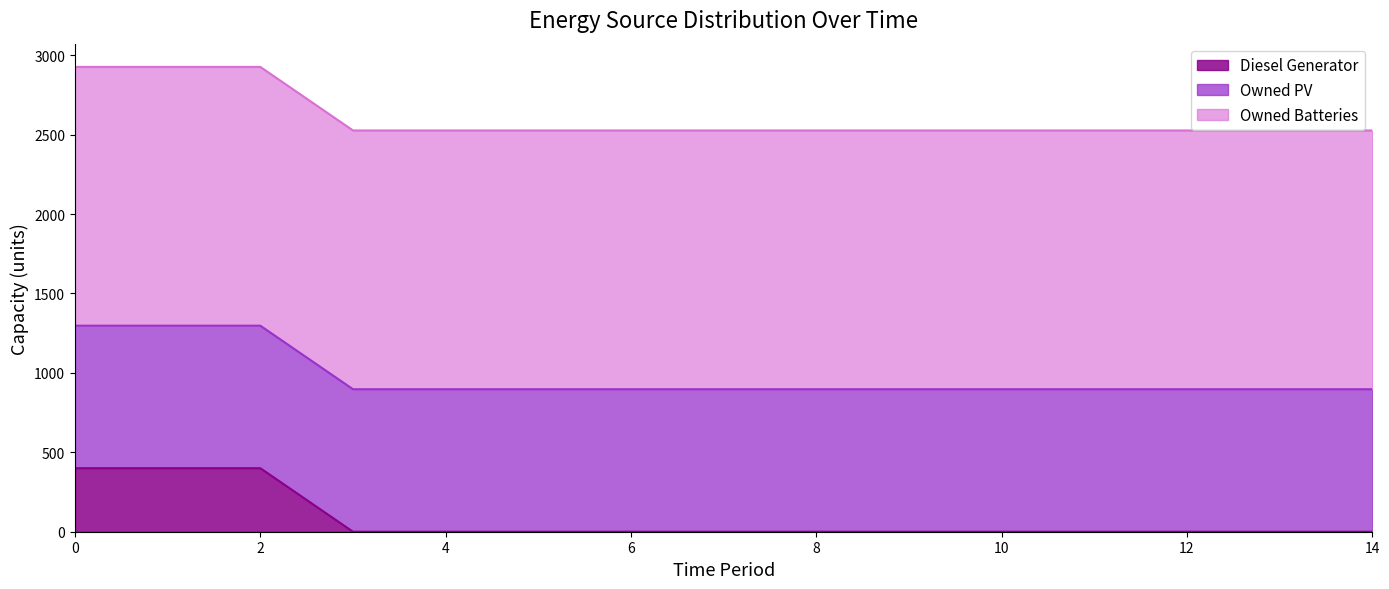

How many distinct data groups are displayed?

3